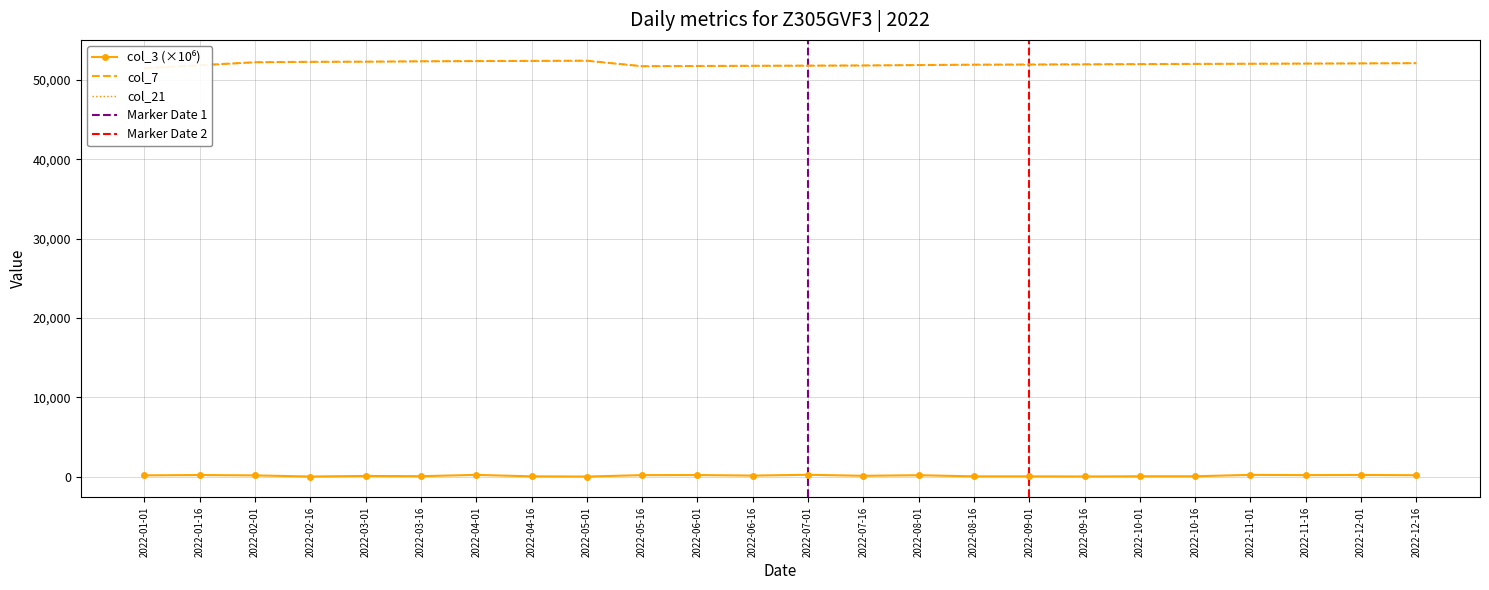

Read the col_7 value at 2022-06-16.

51772.0